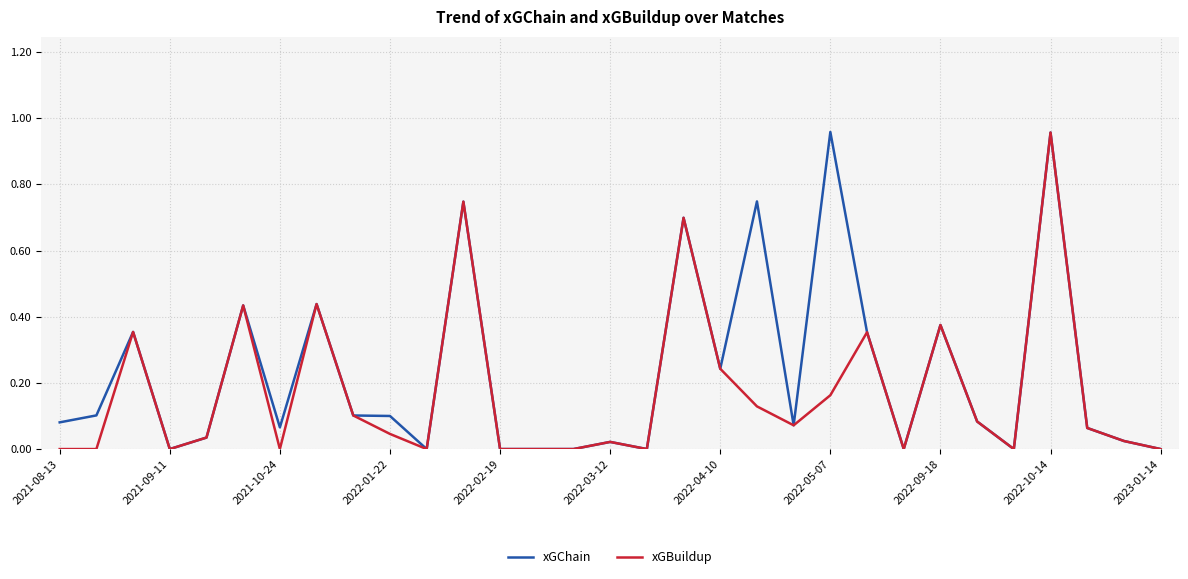

Which series has the widest spread of values?

xGChain